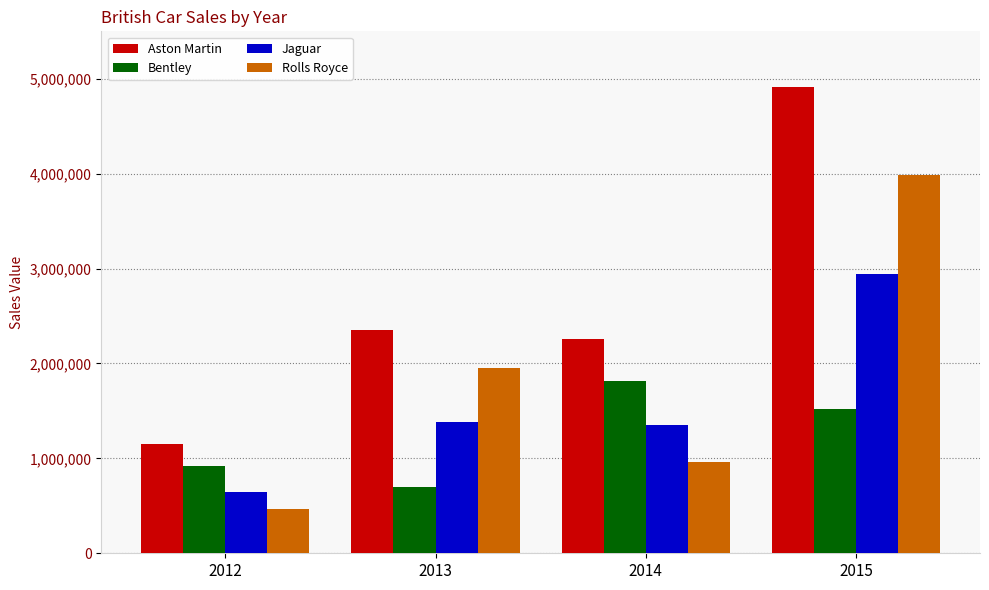

Count the number of categories in the chart.

4